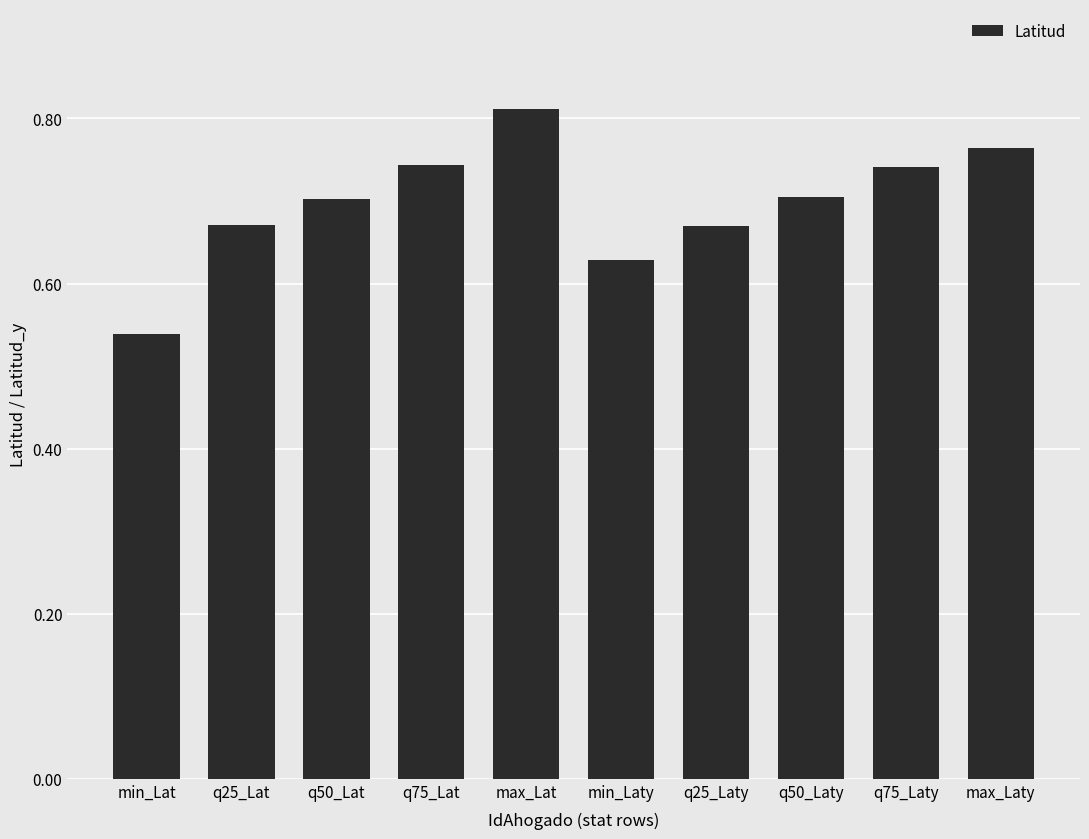

What position from the left is q50_Lat?

3